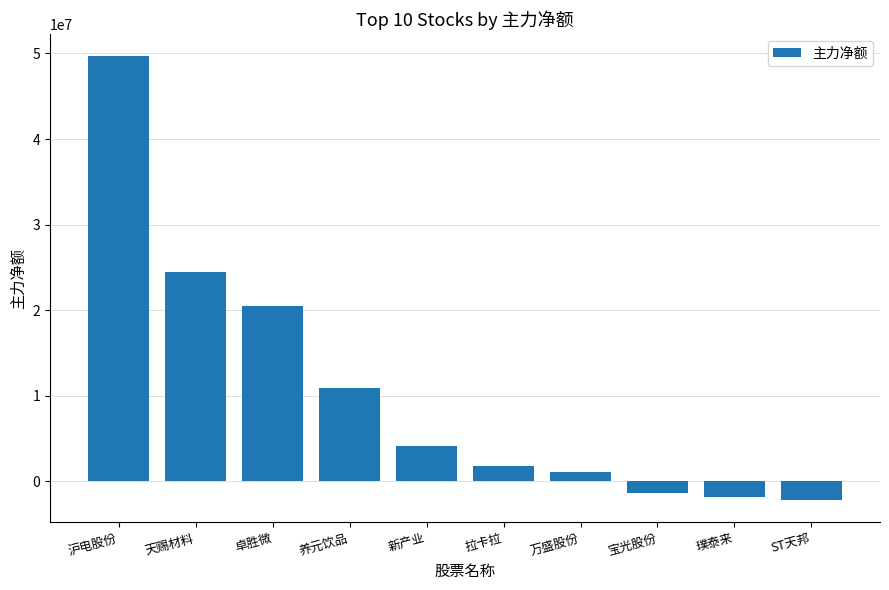

Reading right to left, list all the values displayed in this chart.

ST天邦=-2165912	璞泰来=-1756738	宝光股份=-1382735	万盛股份=1096068	拉卡拉=1786751	新产业=4125554	养元饮品=10882342	卓胜微=20551632	天赐材料=24524139	沪电股份=49691652